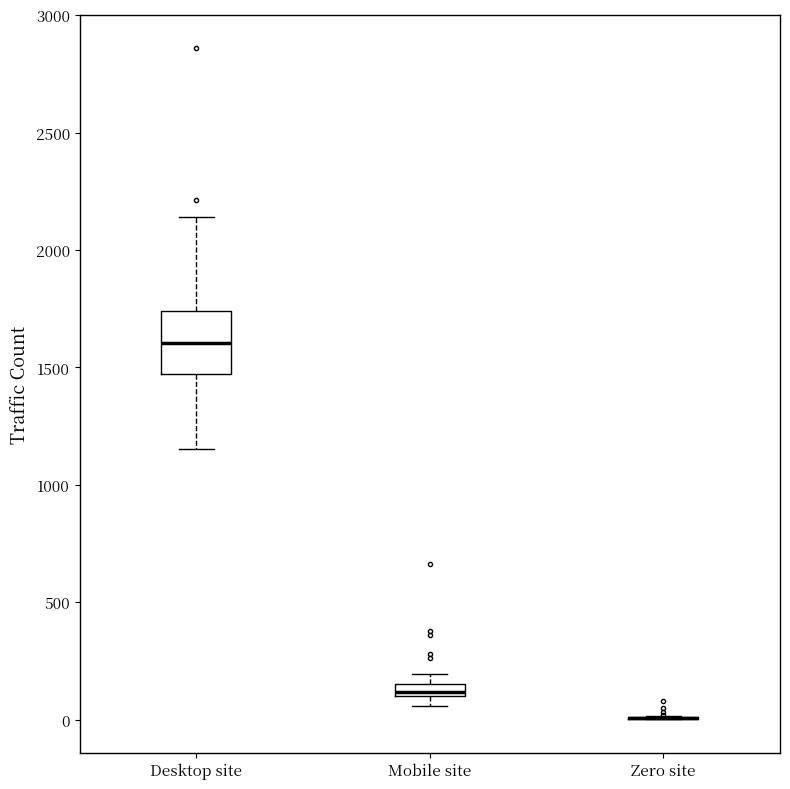

Which box is the tallest, from its lower edge to its upper edge?

Desktop site